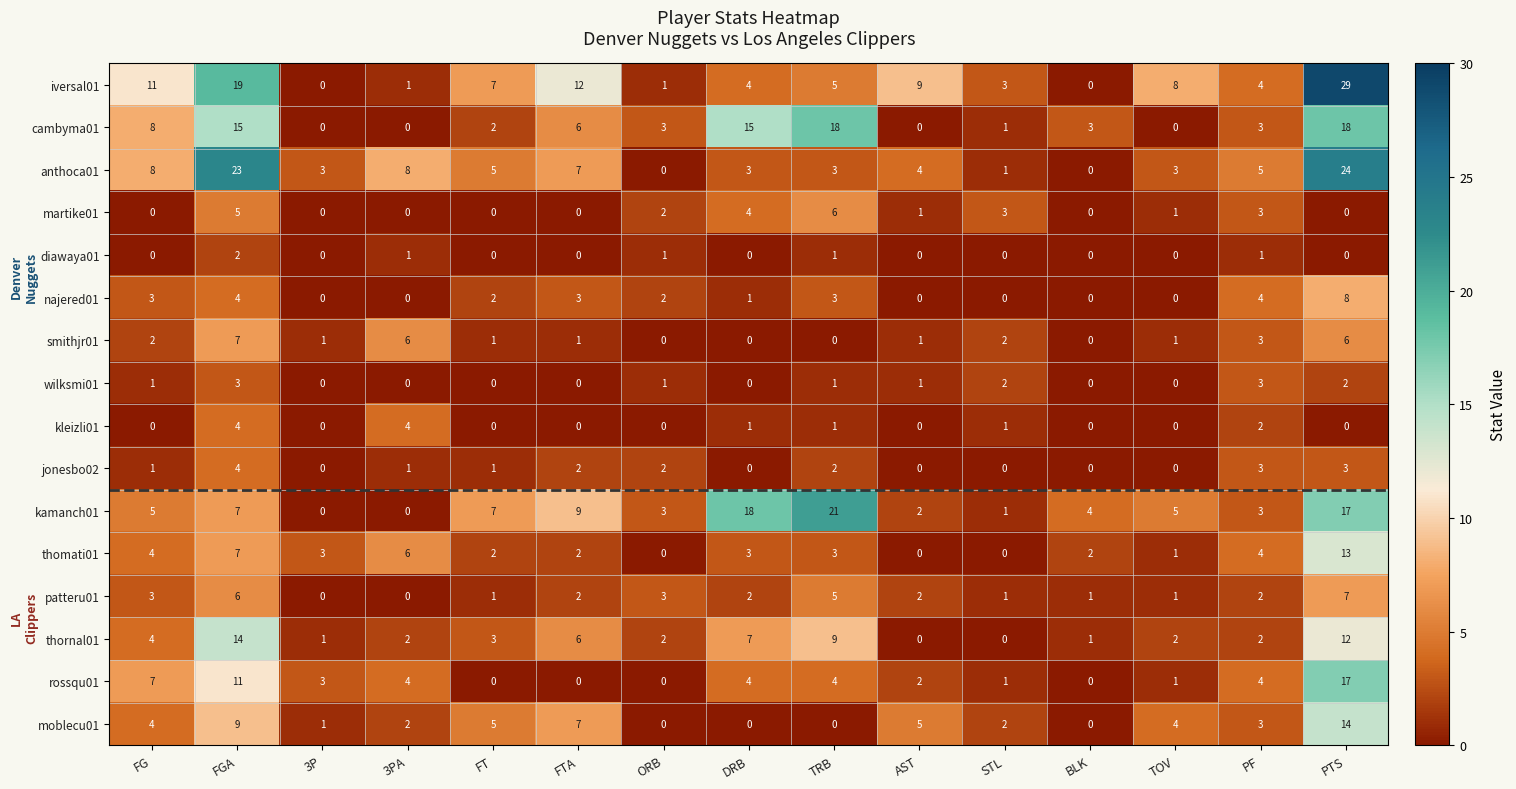

How many categories are shown in the chart?

15